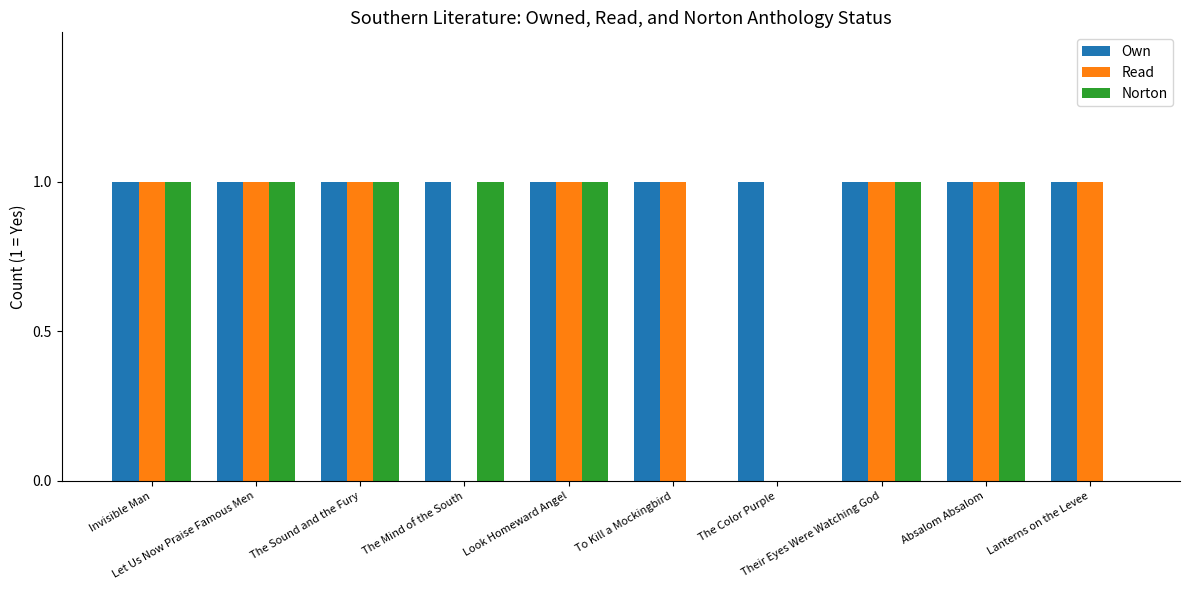

Which series has the largest total across all categories?

Own